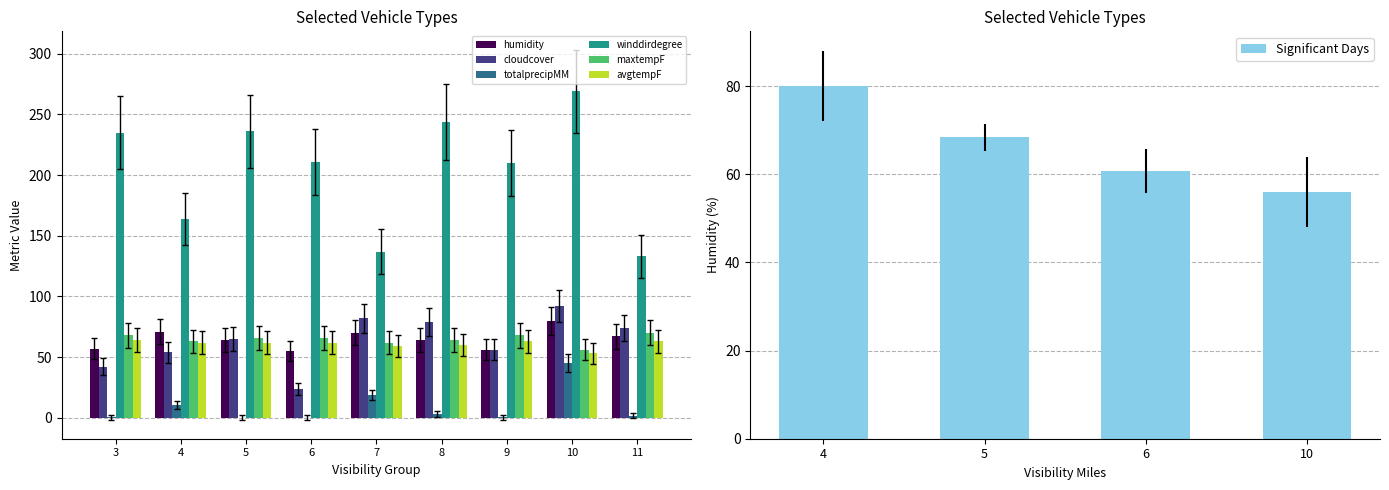

Are the bars horizontal?

No